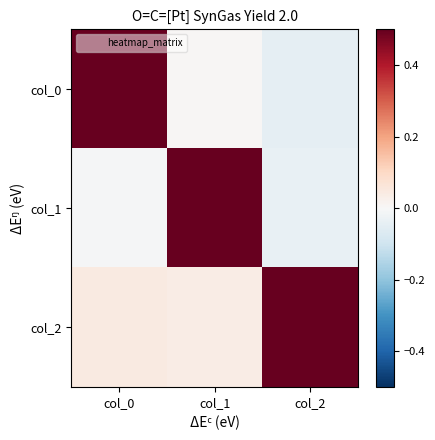

Reading left to right, transcribe all the data shown in this chart.

col_0: col_0=1.0	col_1=0.0	col_2=-0.0
col_1: col_0=-0.0	col_1=1.0	col_2=-0.0
col_2: col_0=0.0	col_1=0.0	col_2=1.0